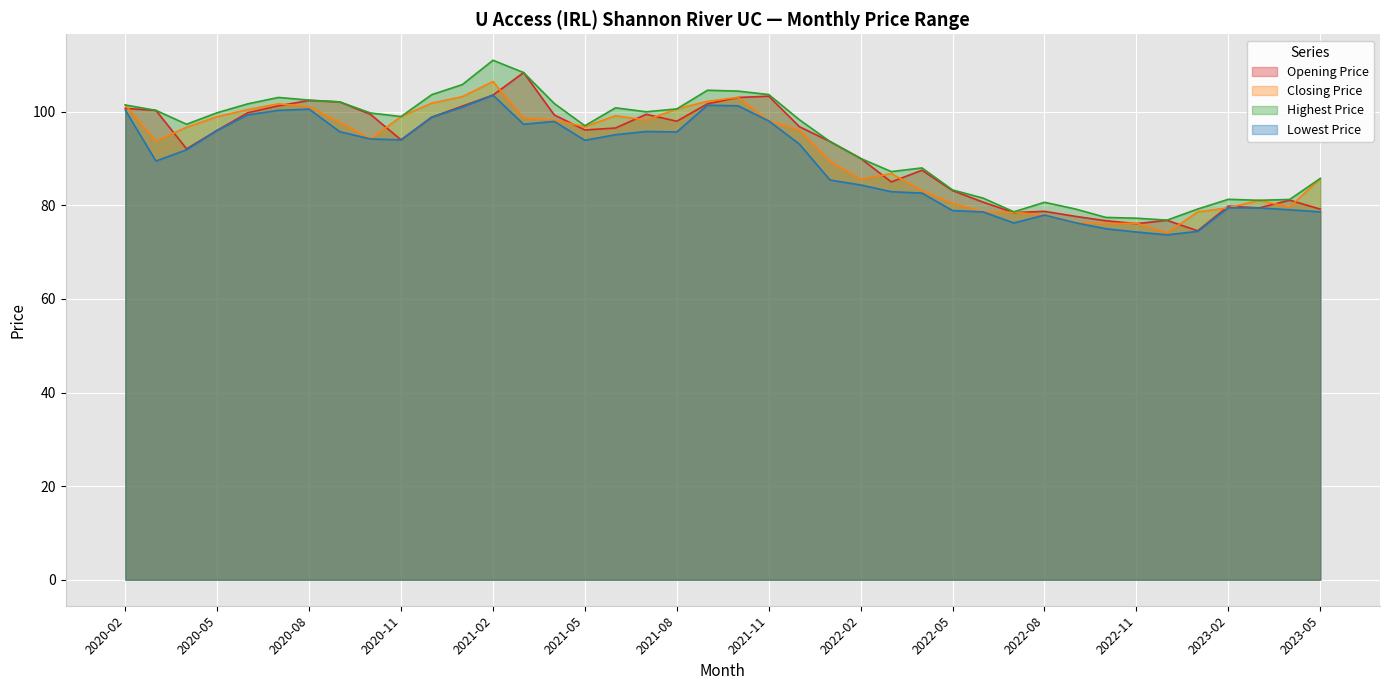

At which category does Lowest Price reach its first local peak?

2020-08